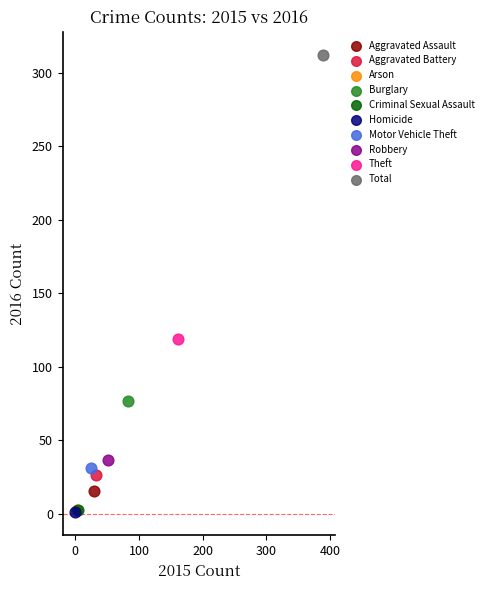

What are all the series names shown in the legend?

Aggravated Assault, Aggravated Battery, Arson, Burglary, Criminal Sexual Assault, Homicide, Motor Vehicle Theft, Robbery, Theft, Total